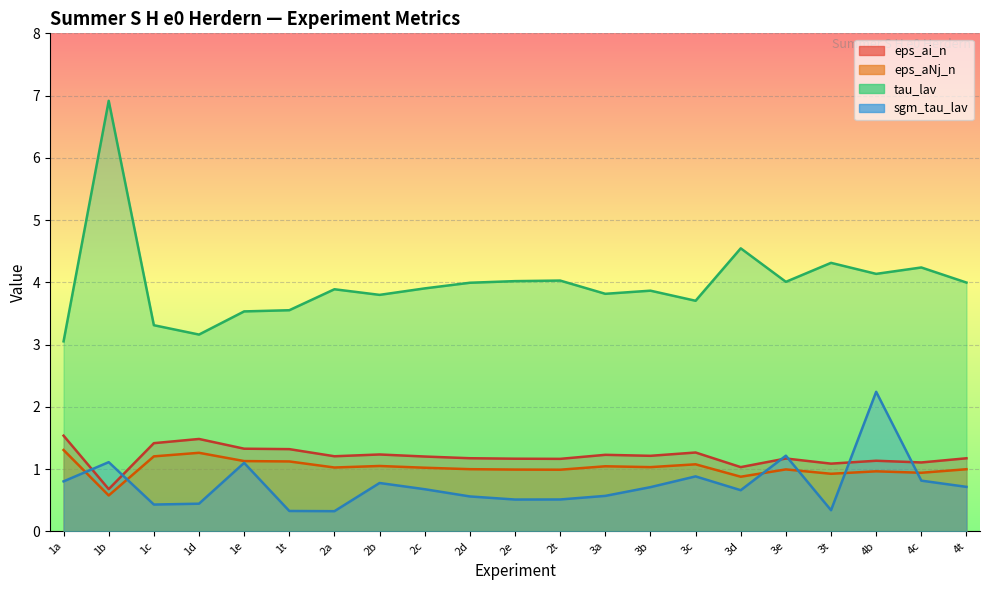

Rank the series by their maximum value, from lowest to highest.

eps_ai_n, eps_aNj_n, sgm_tau_lav, tau_lav